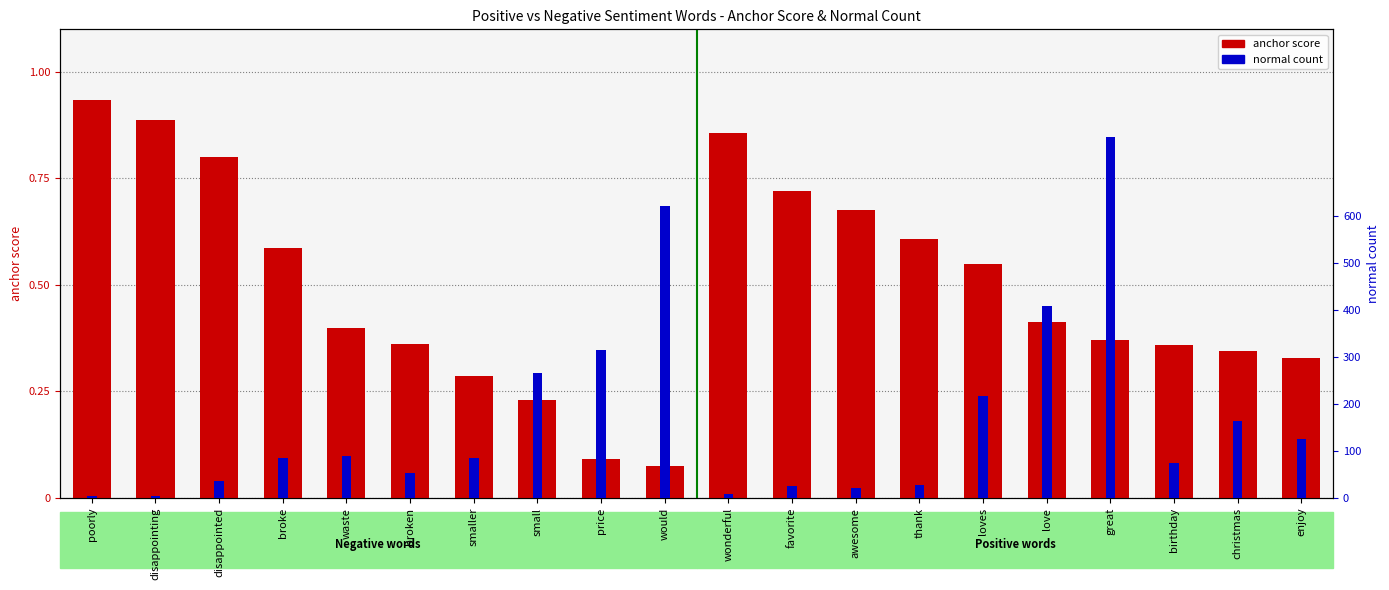

Between disappointed and great, which series saw the biggest shift?

normal count